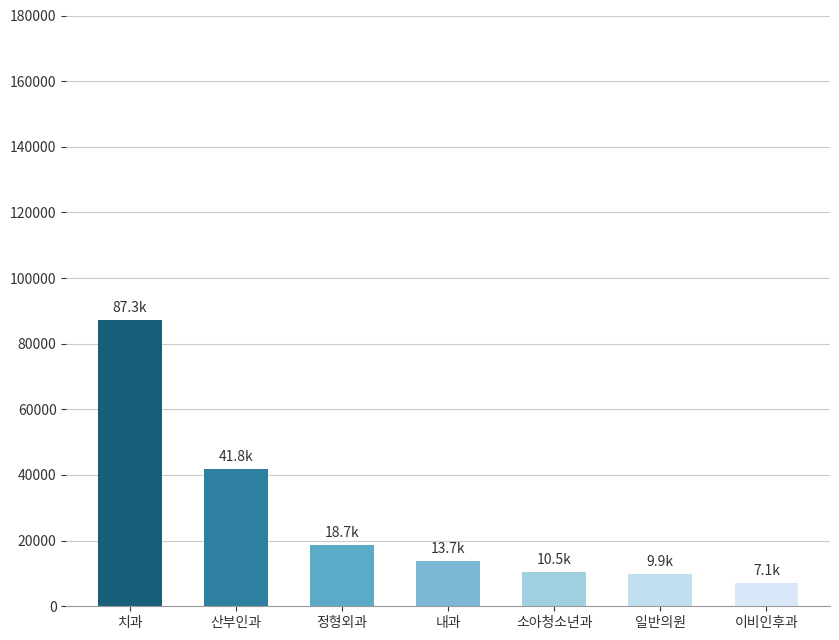

What is the average value?

26998.6